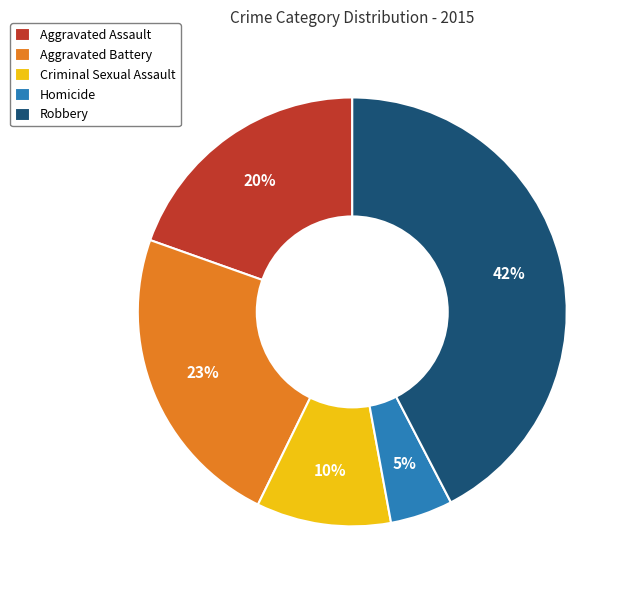

Is there a majority slice in this chart?

No